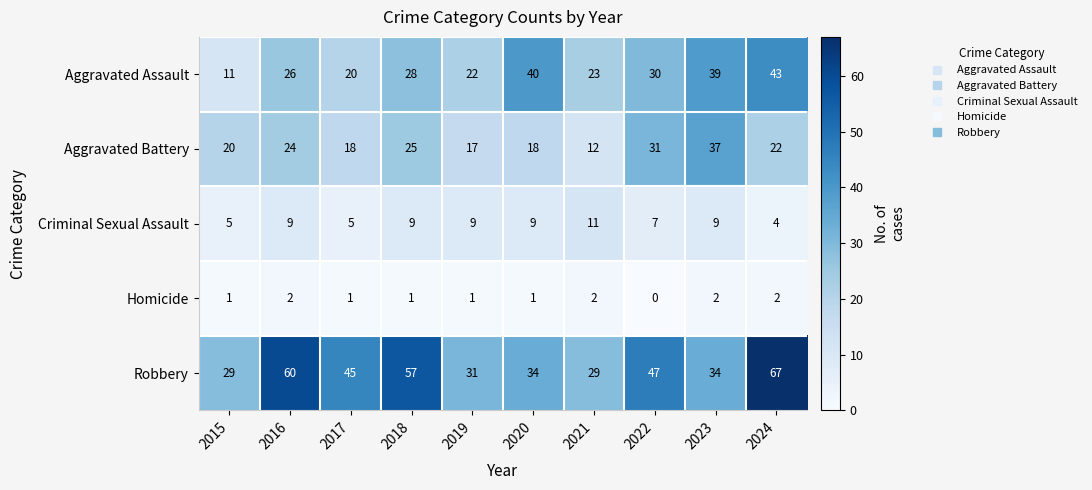

Which series has the largest range (max minus min)?

Robbery